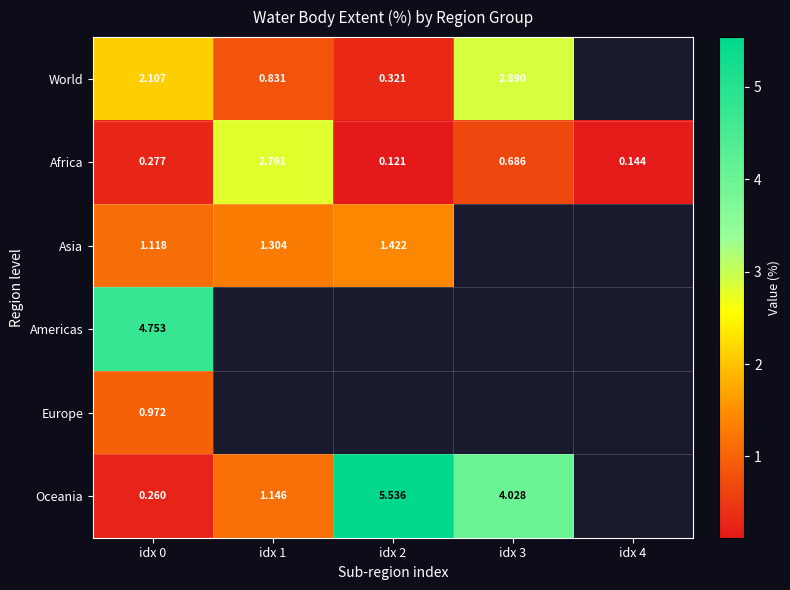

Rank the series at idx 0 from highest to lowest value.

Americas, World, Asia, Europe, Africa, Oceania